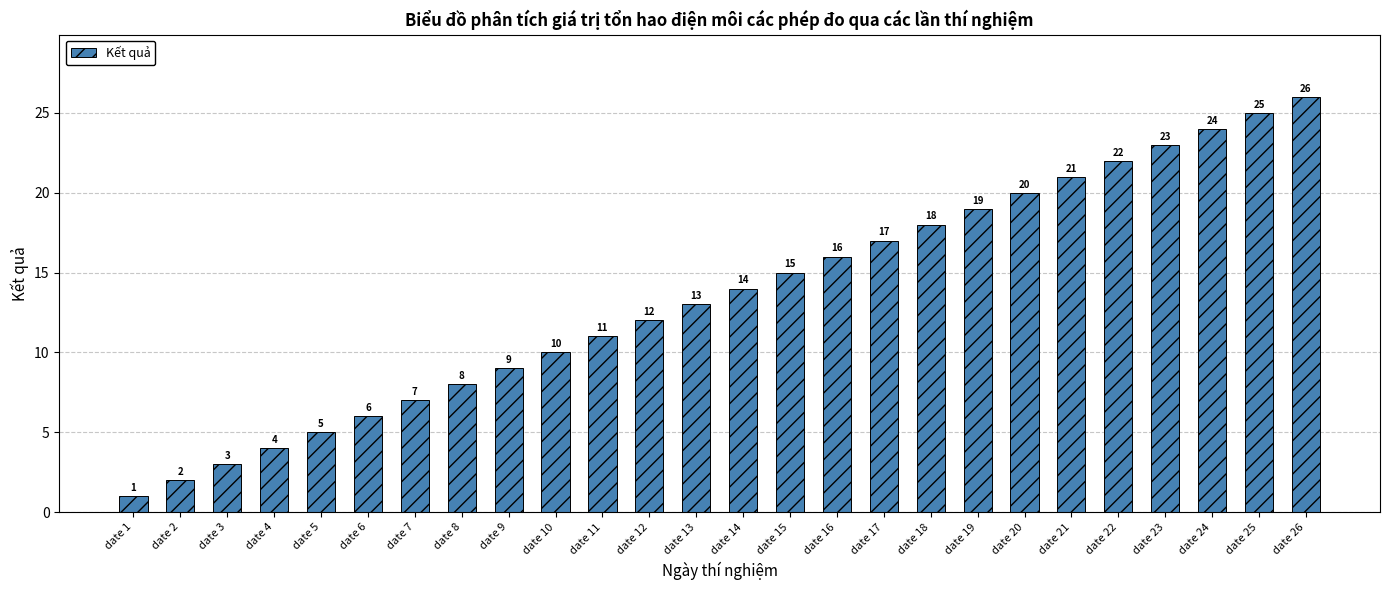

At which label is the value closest to 13?

date 13